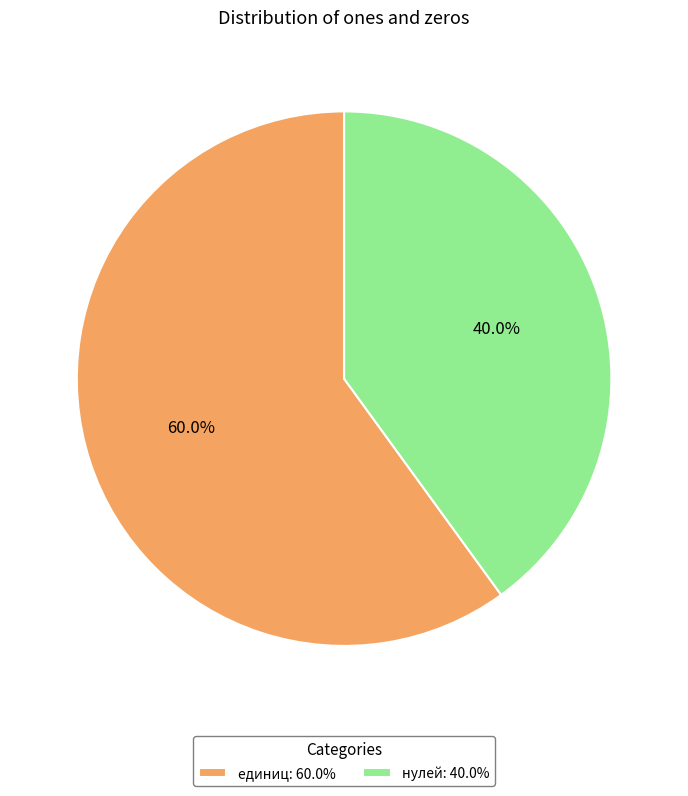

Which slice is the smallest?

нулей